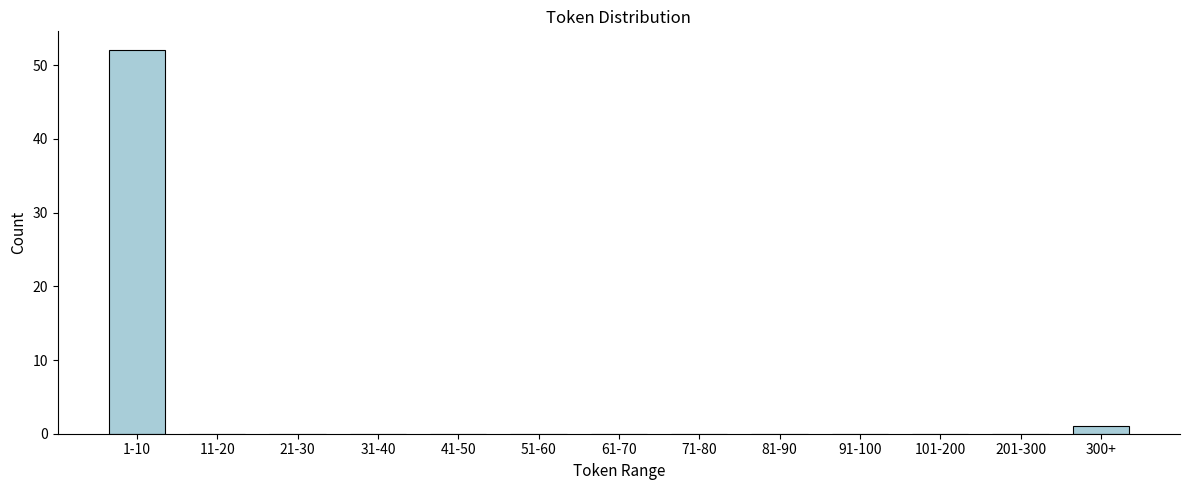

Reading left to right, what are all the values shown in this chart?

1-10=52	11-20=0	21-30=0	31-40=0	41-50=0	51-60=0	61-70=0	71-80=0	81-90=0	91-100=0	101-200=0	201-300=0	300+=1